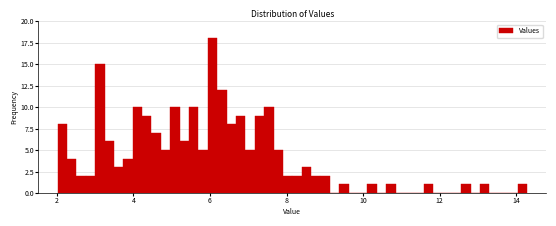

Read against the x-axis, roughly where is the centre of the tallest bar?

6.0